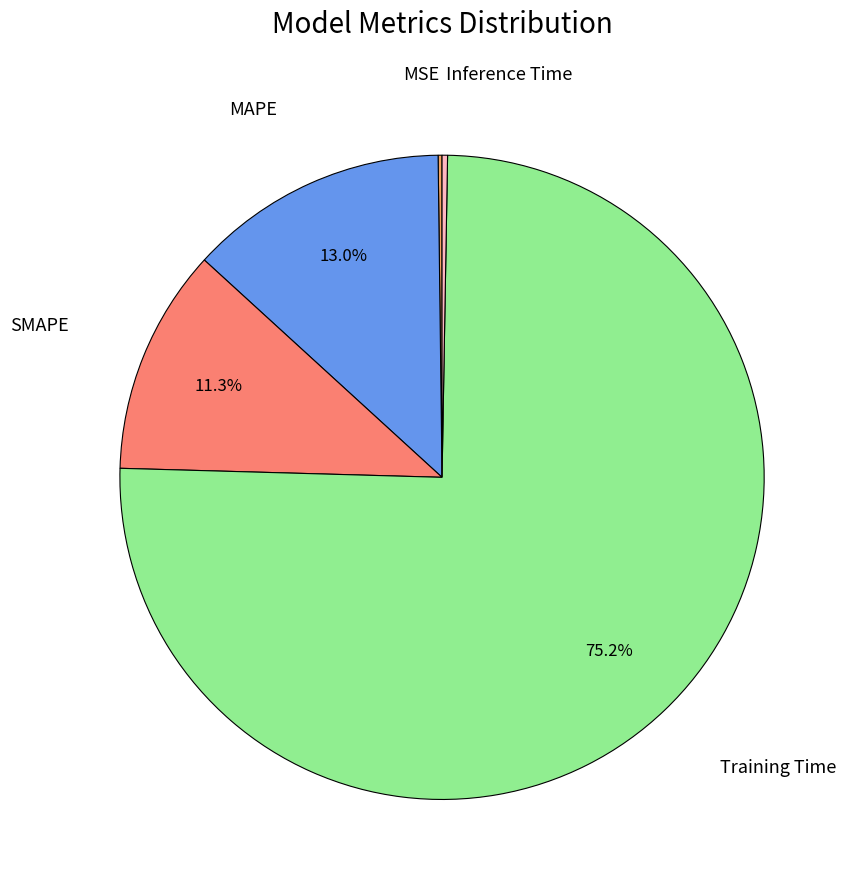

To the nearest percent, what is the difference between the largest and smallest slice percentages?

75%